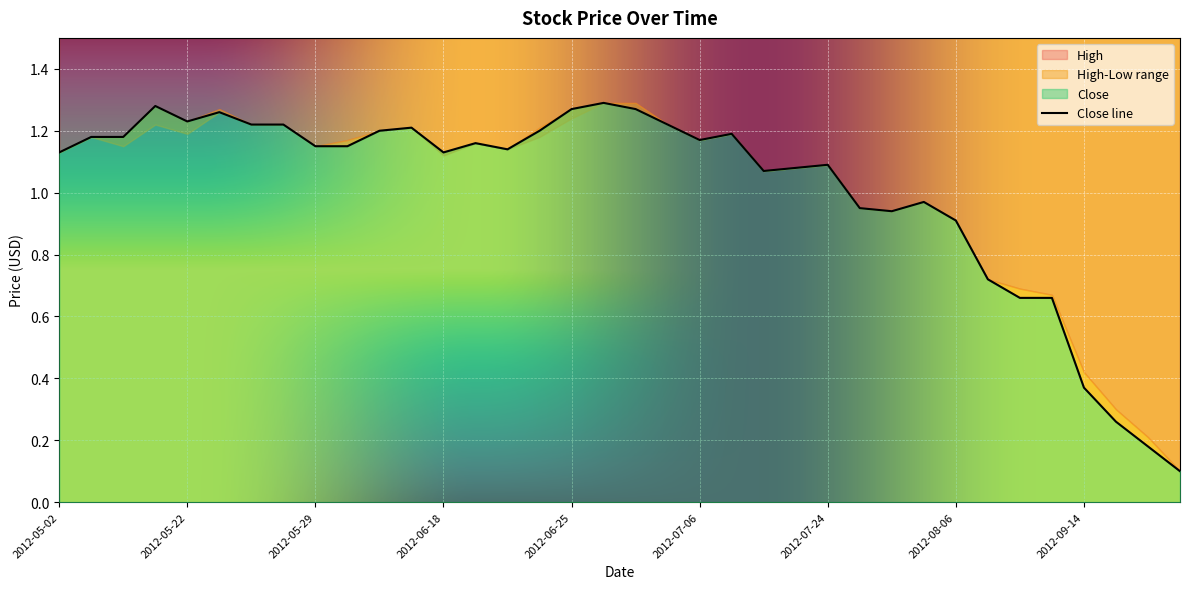

True or false: Low has more than 2 interior local peaks.

True